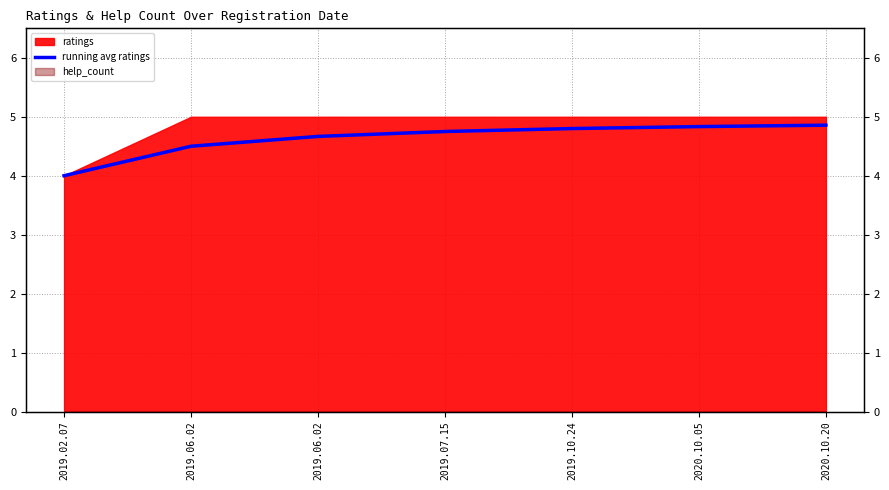

The chart shows a value of 4.5 at 2019.06.02. True or false?

True